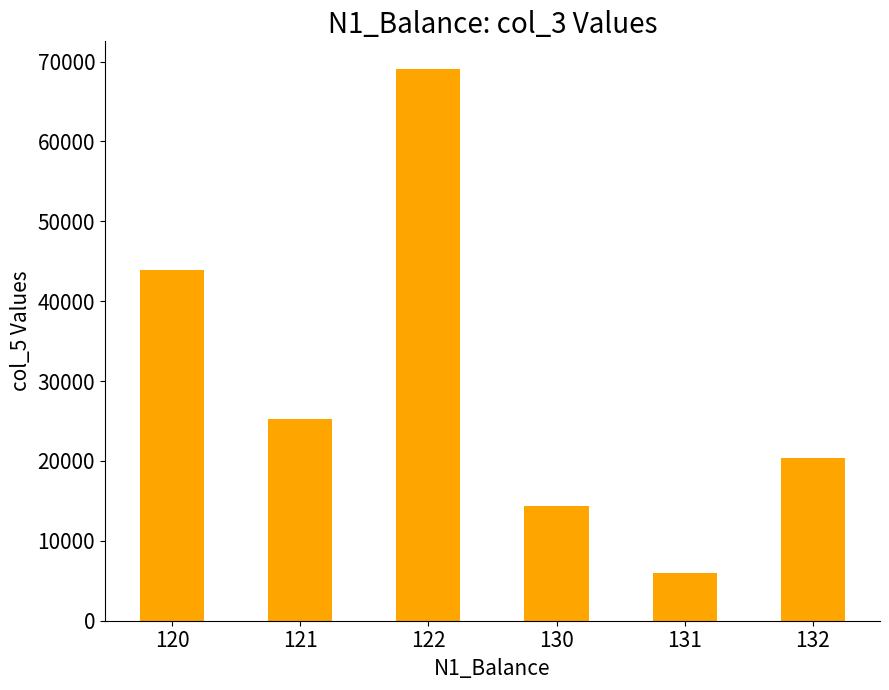

What is the difference between the maximum and minimum values?

63110